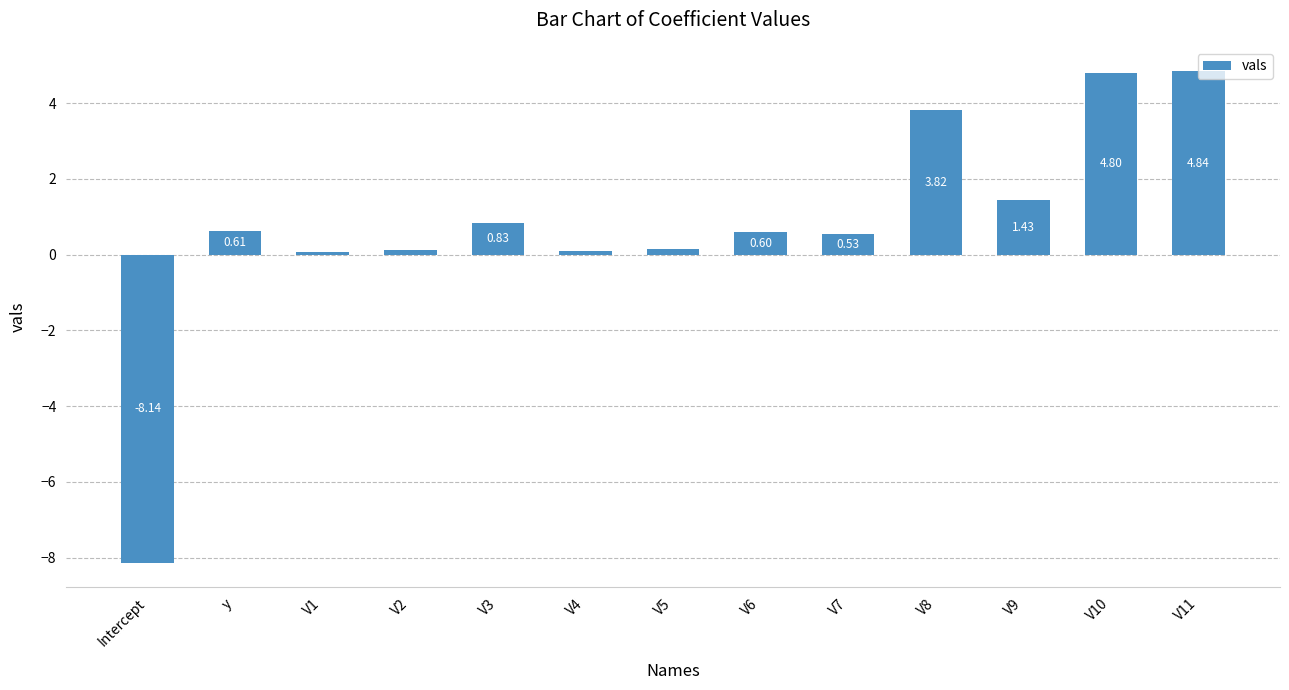

True or false: the data shows 0.4 at V3.

False